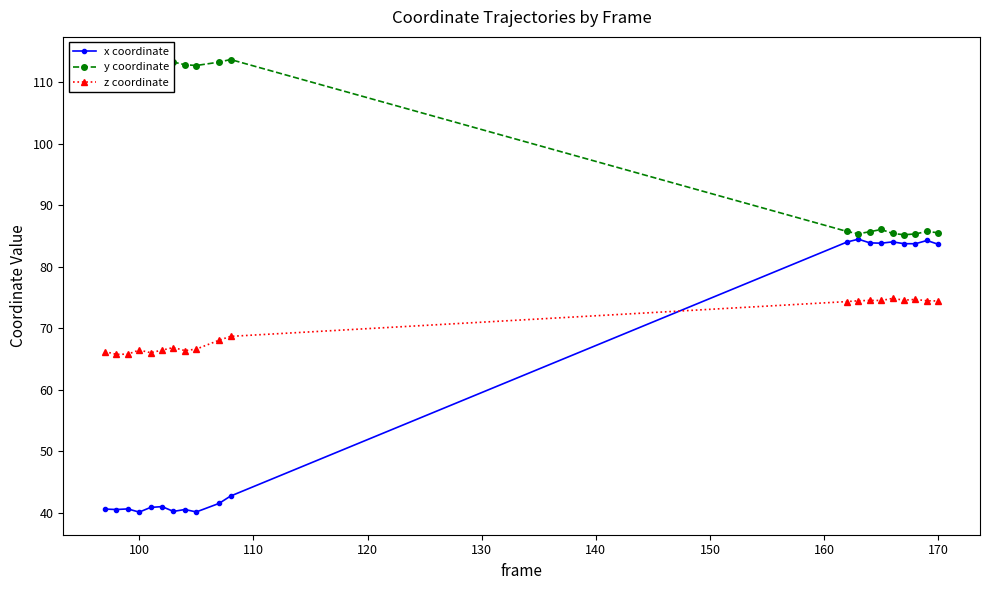

Which series has the widest spread of values?

x coordinate